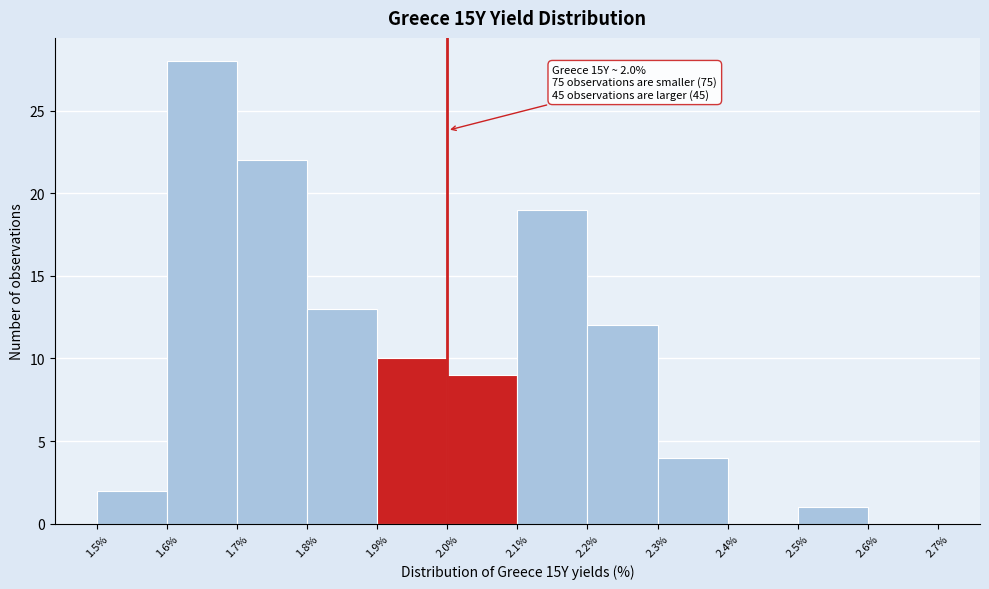

Over which range of the x-axis is the bar tallest?

1.6% to 1.7%